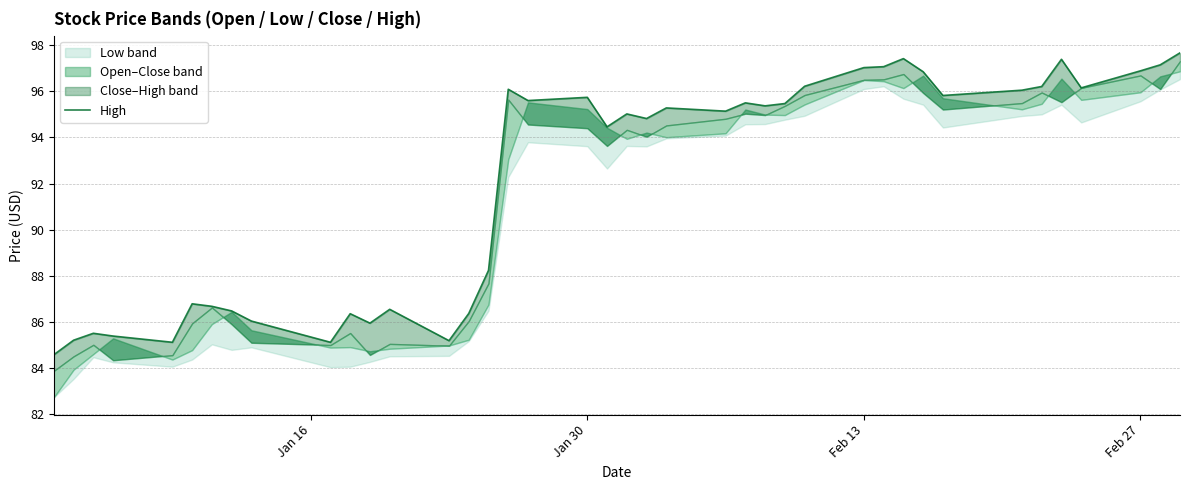

Does the chart display data point markers on the line(s)?

No